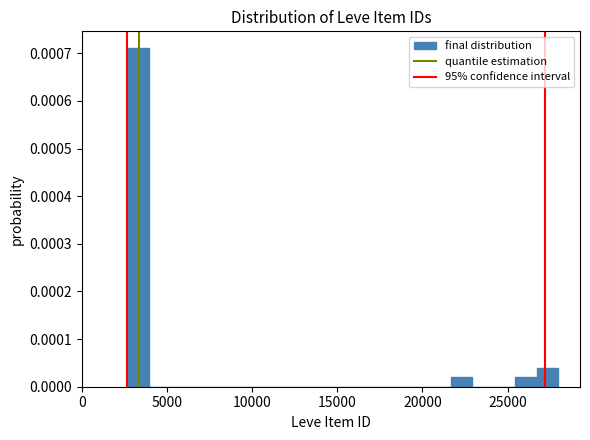

Around what value on the x-axis is the tallest bar? Give the approximate position of its centre, as read against the axis.

3500